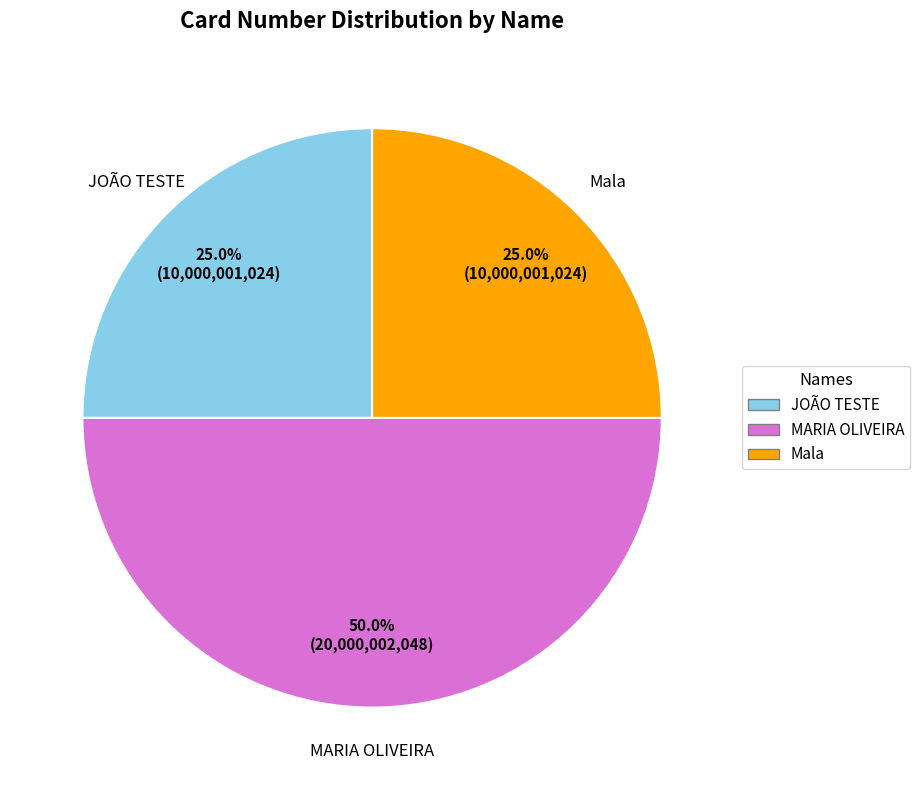

What percentage is the MARIA OLIVEIRA slice, to the nearest percent?

50%